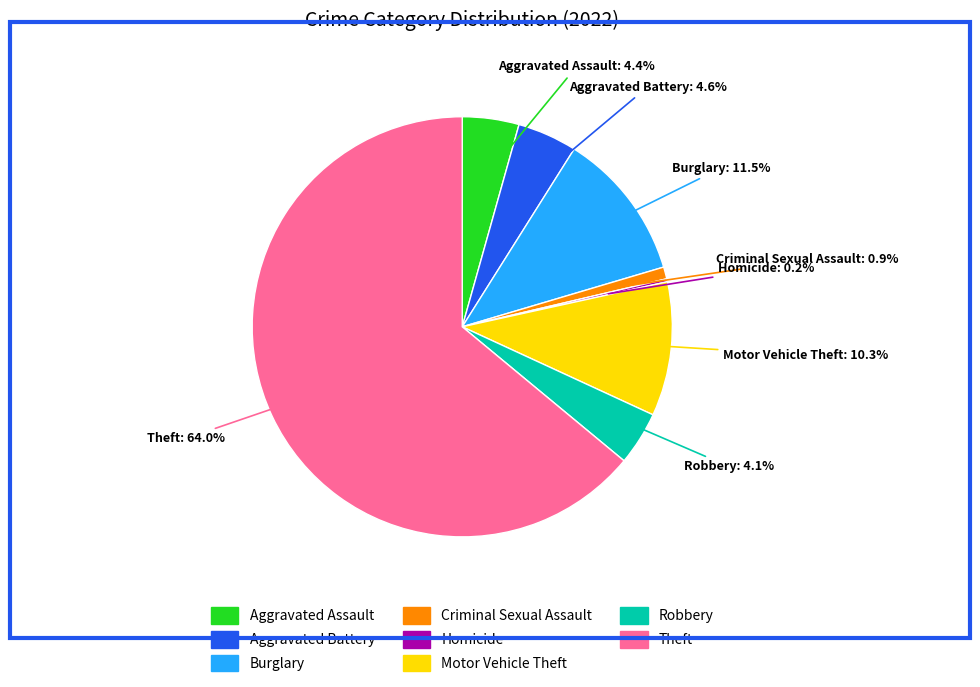

Is there any slice that represents more than half of the pie?

Yes